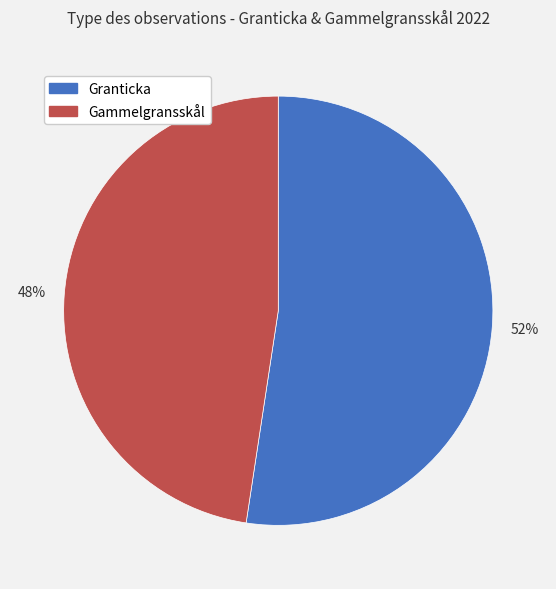

To the nearest percent, what percentage of the pie is Gammelgransskål?

48%